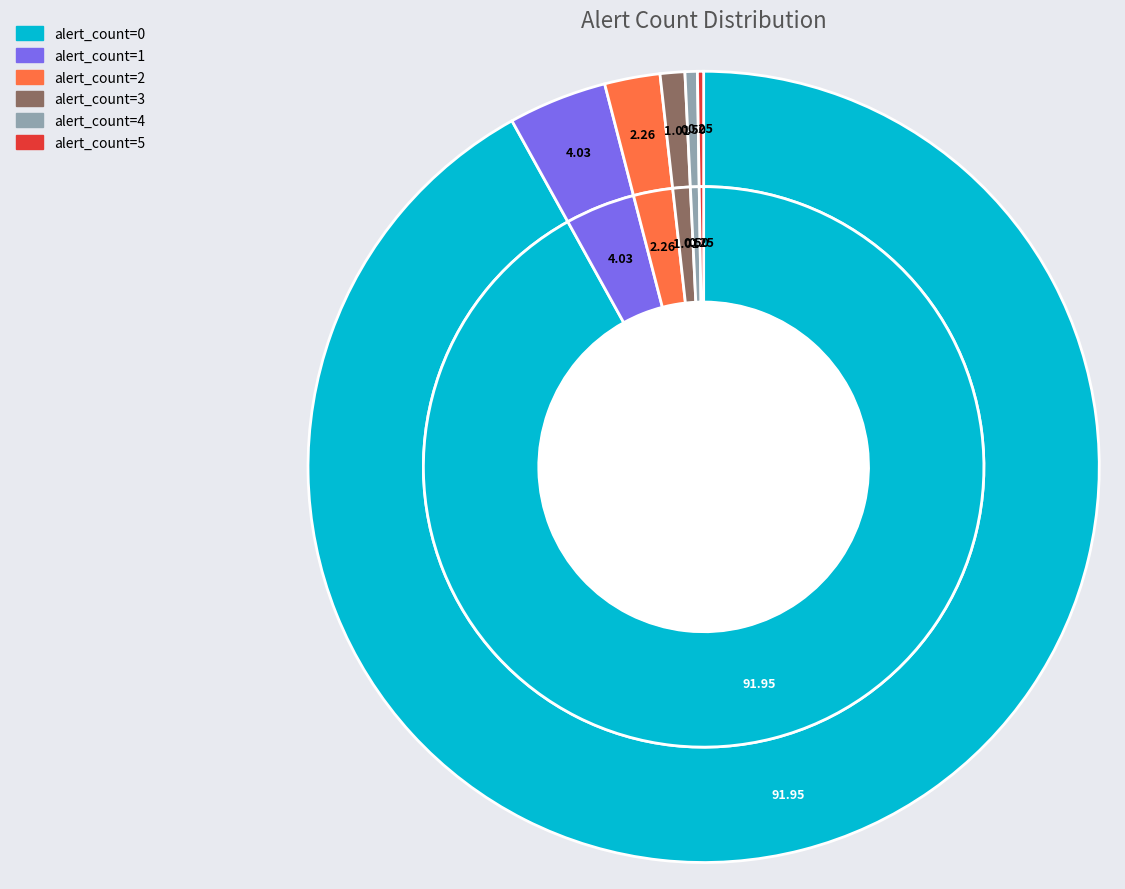

To the nearest percent, what percentage of the pie is alert_count=1?

4%